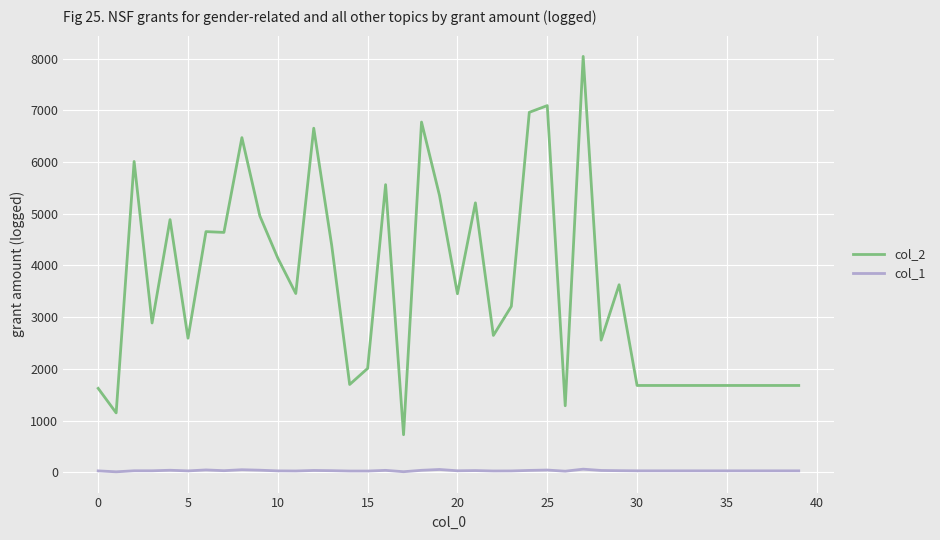

True or false: col_1 and col_2 cross at least once.

False